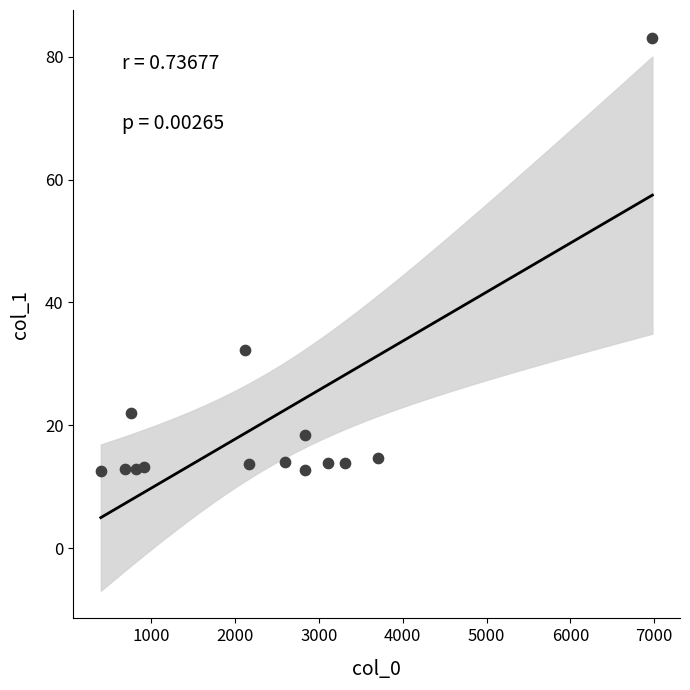

What is the range of X values (max minus min)?

6579.9